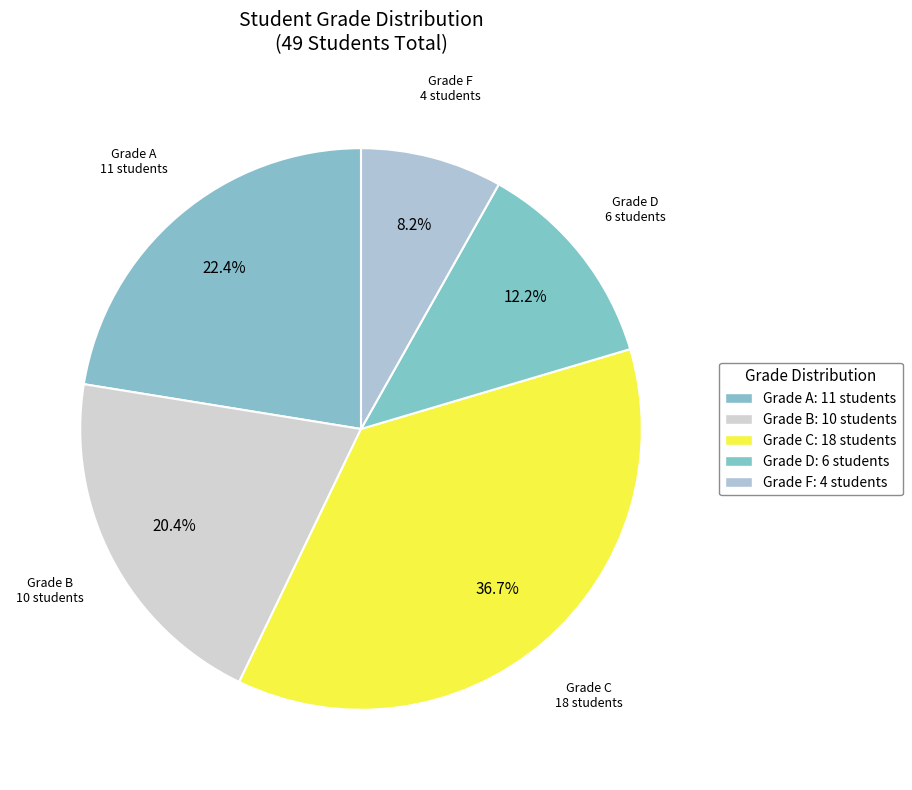

Does any single category account for the majority?

No